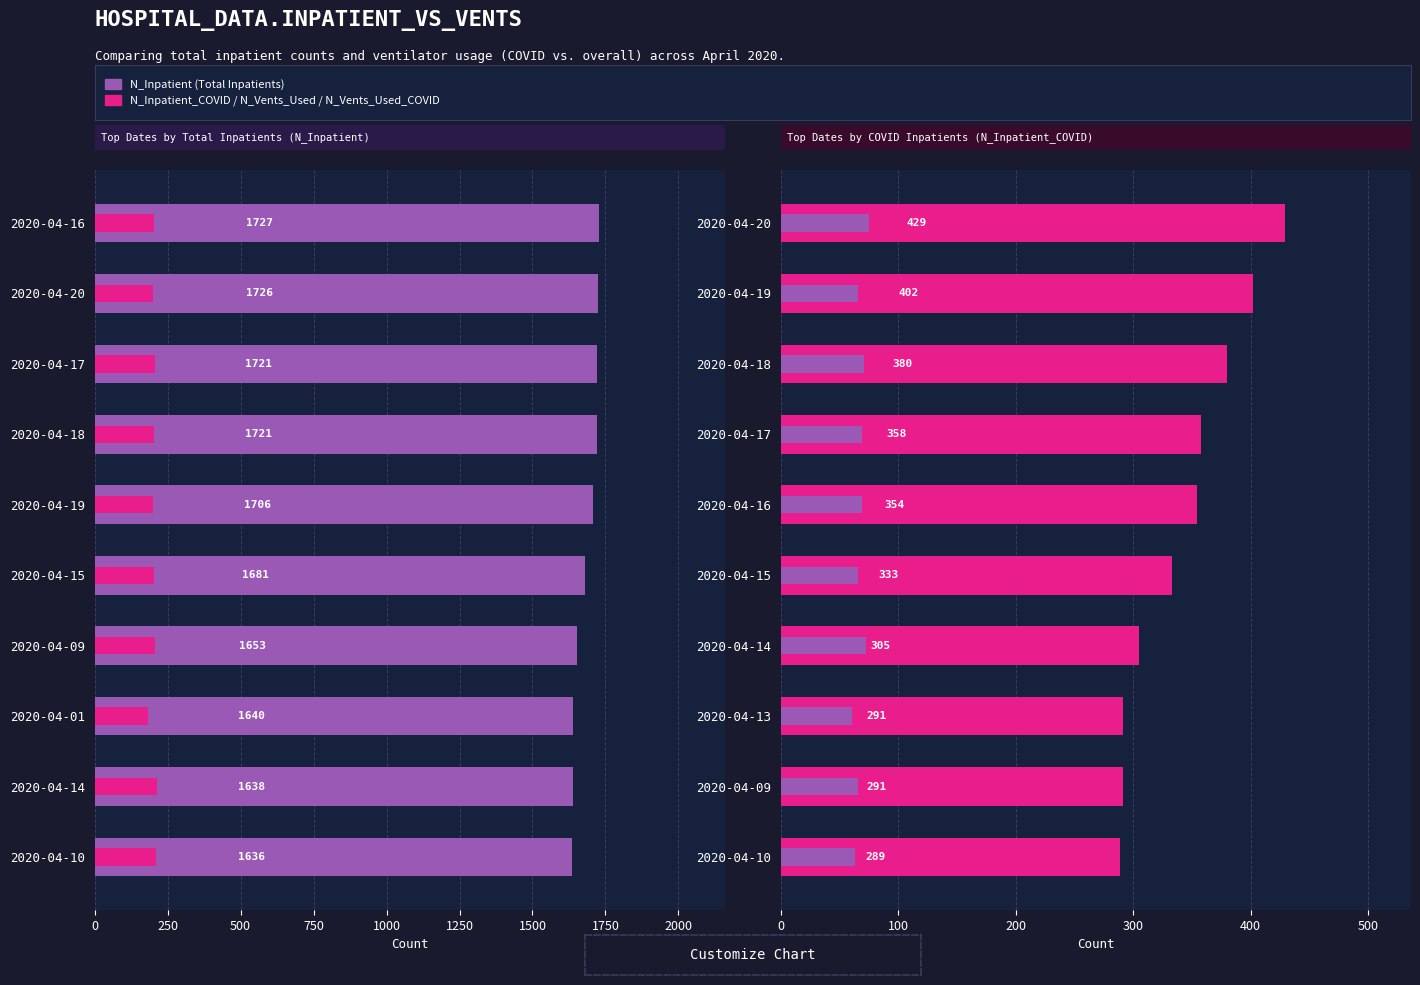

How many series are shown in this chart?

4